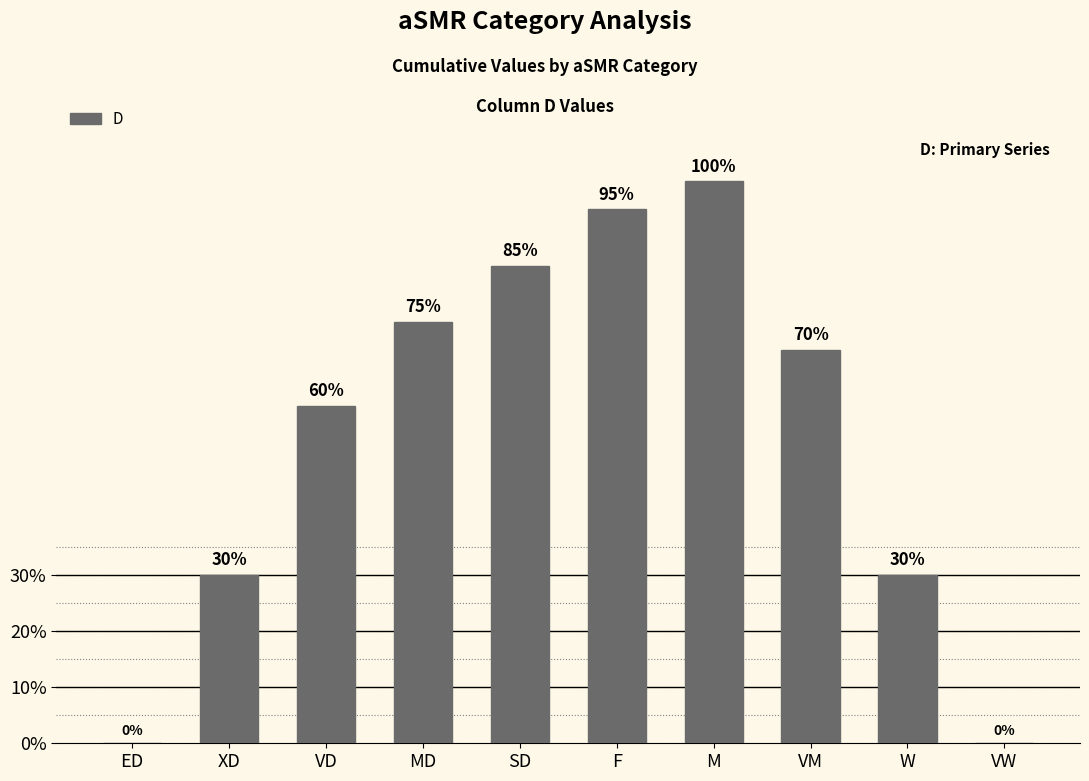

What is the difference between the second highest and minimum values?

0.9